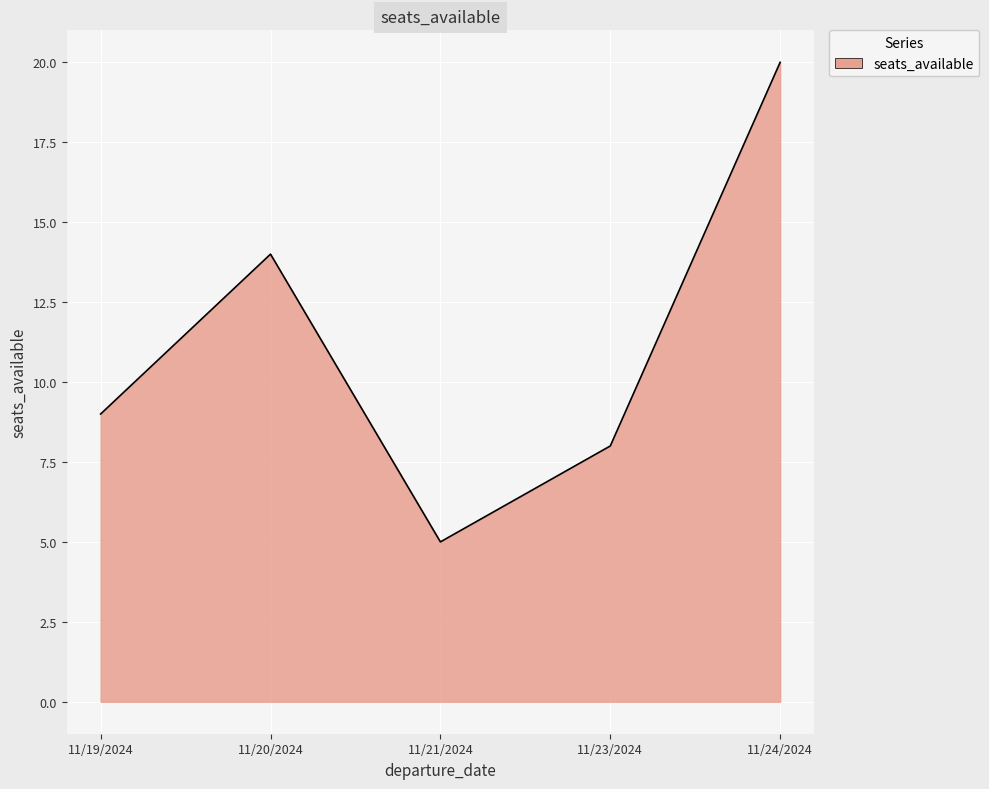

What position from the right is 11/23/2024?

2